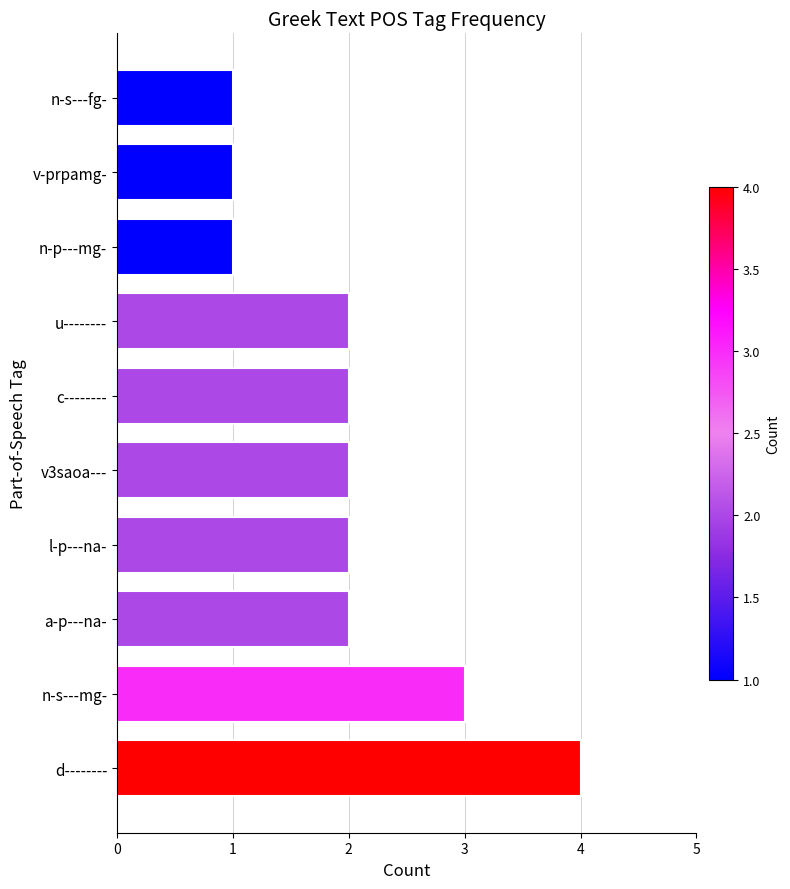

What is the maximum value shown in the chart?

4